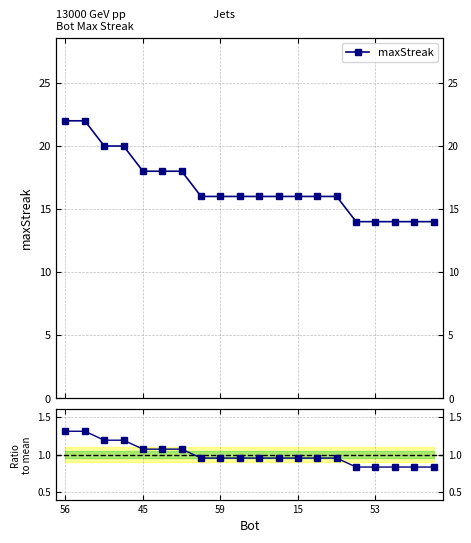

What is the difference between the maximum and minimum values in the maxStreak series?

8.0